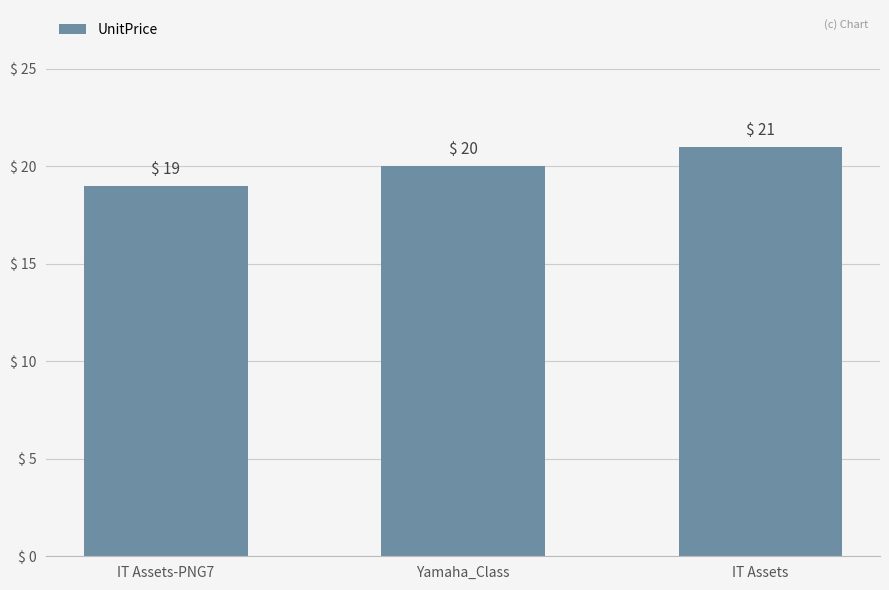

What is the sum of the values at Yamaha_Class and IT Assets?

41